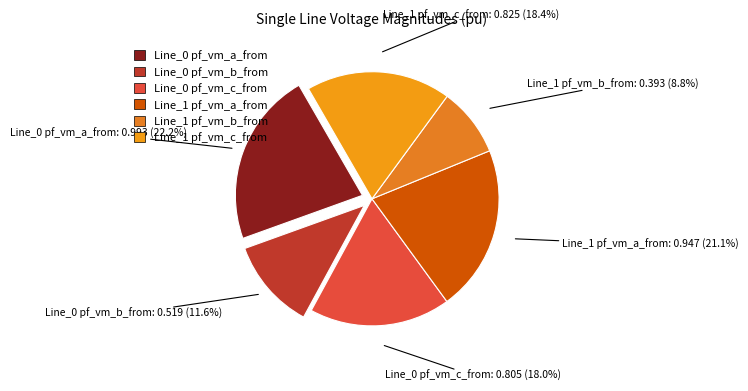

What is the total percentage of Line_0 pf_vm_a_from and Line_1 pf_vm_a_from?

43.3%